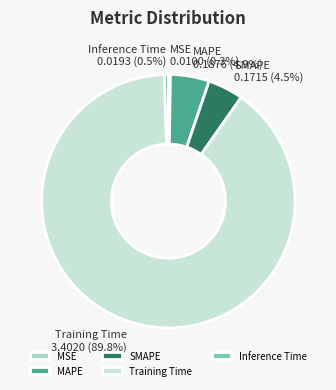

Which has a higher value, MAPE or Inference Time?

MAPE